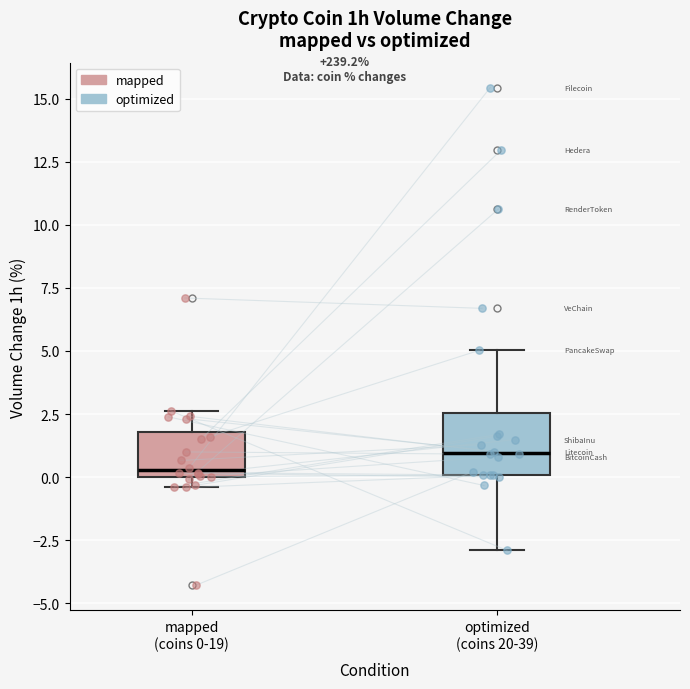

Where is the upper edge of the box for mapped (coins 0-19) on the y-axis? The values are not printed on the chart, so give them approximately, as read against the axis.

2.0